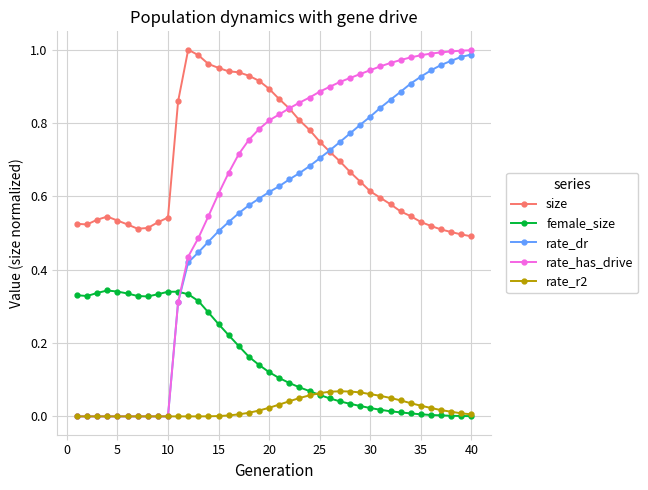

True or false: rate_has_drive and female_size cross at least once.

True